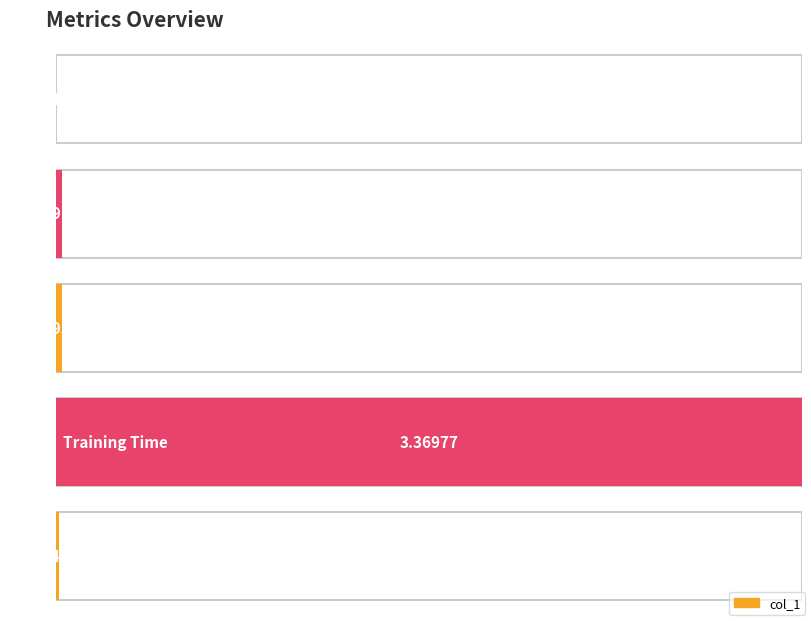

The chart shows a value of 0.0 at Inference Time. True or false?

False